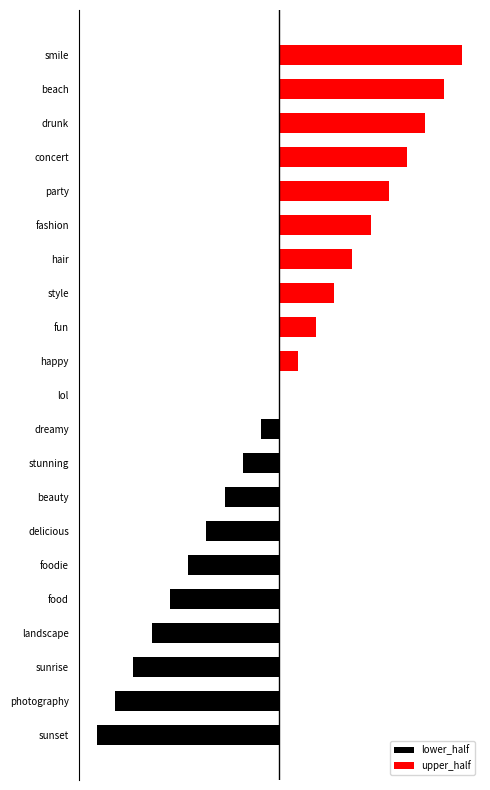

Reading left to right, extract all data points from this chart.

lower_half: -10	-9	-8	-7	-6	-5	-4	-3	-2	-1	0	0	0	0	0	0	0	0	0	0	0
upper_half: 0	0	0	0	0	0	0	0	0	0	0	1	2	3	4	5	6	7	8	9	10